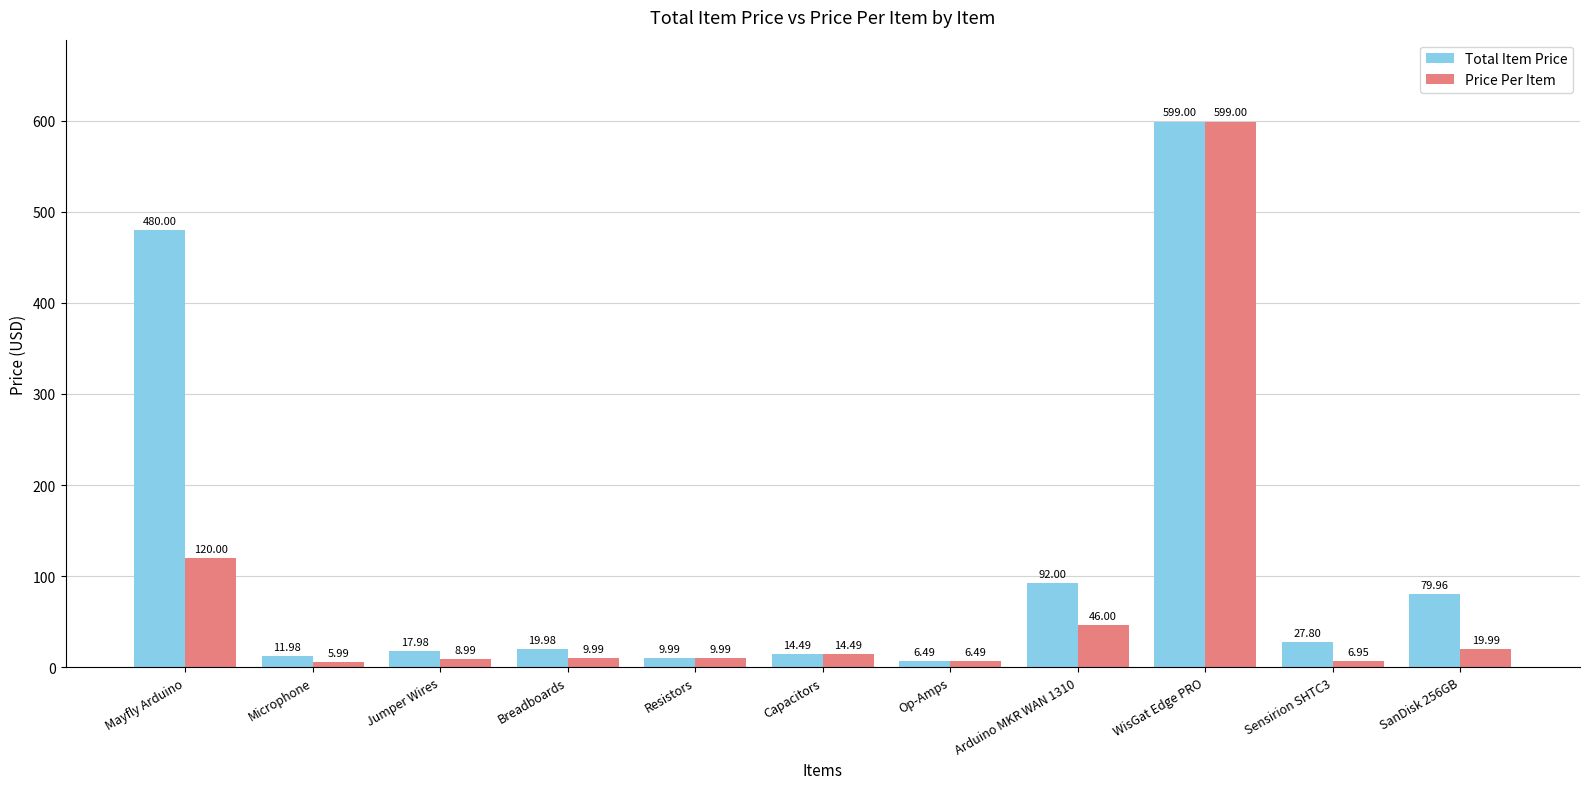

At how many categories does at least one series exceed 369?

2